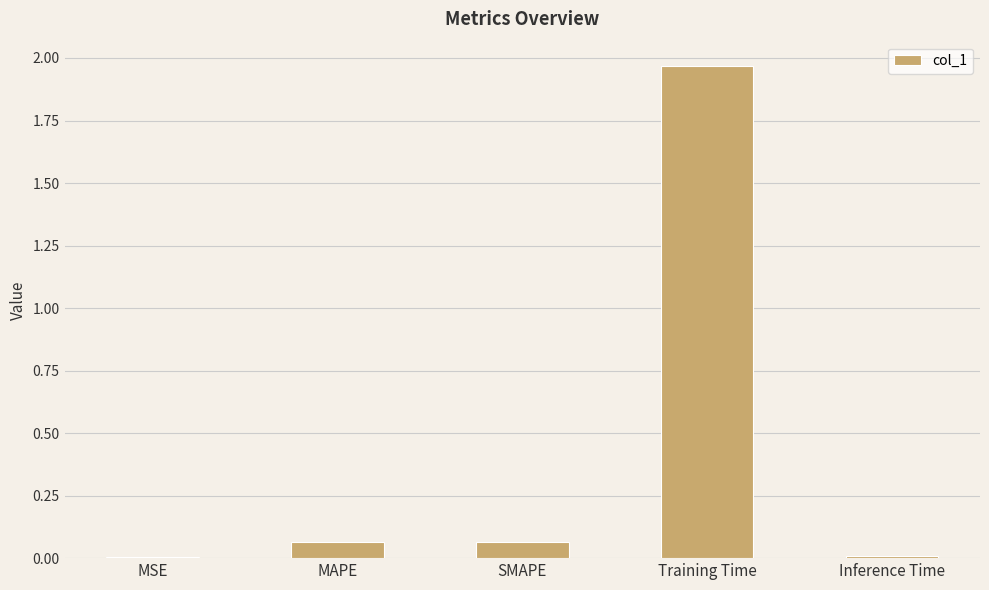

What is the sum of all values?

2.1